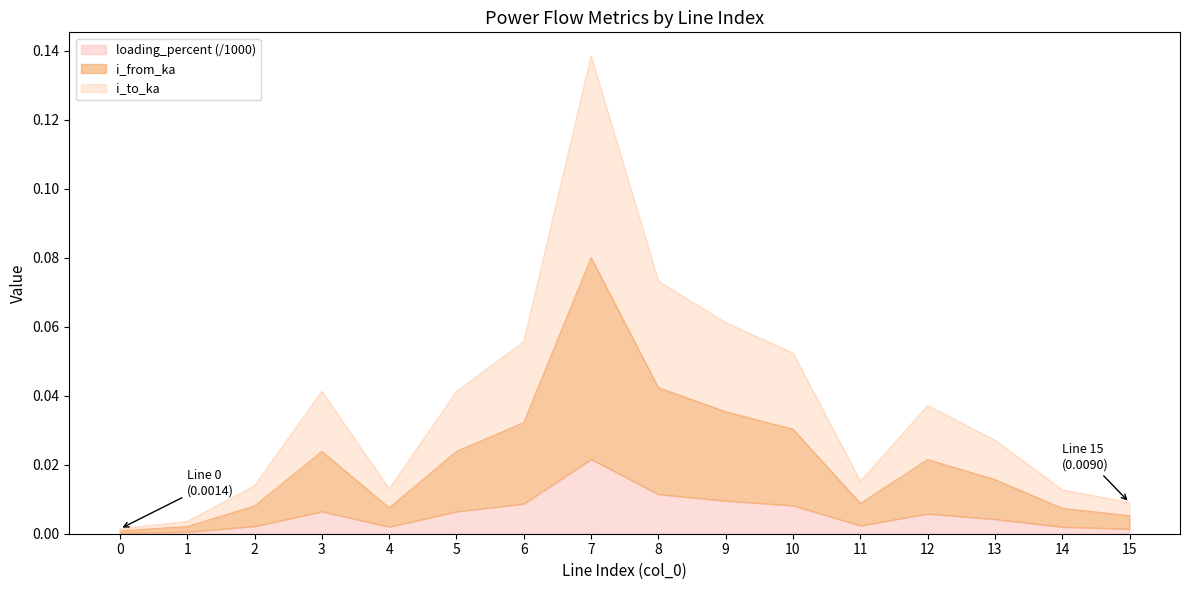

List the series in order of their peak value, lowest first.

loading_percent, i_from_ka, i_to_ka